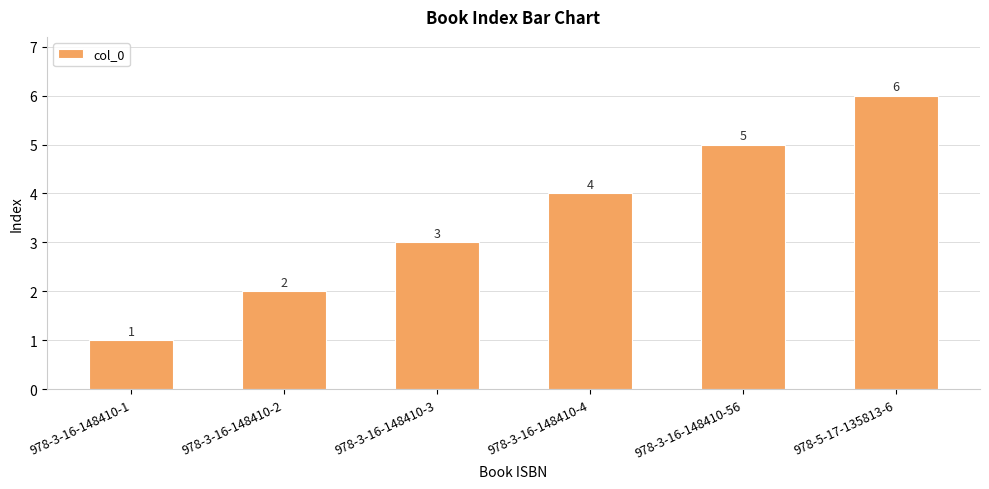

What is the sum of the values at 978-3-16-148410-2 and 978-3-16-148410-1?

3